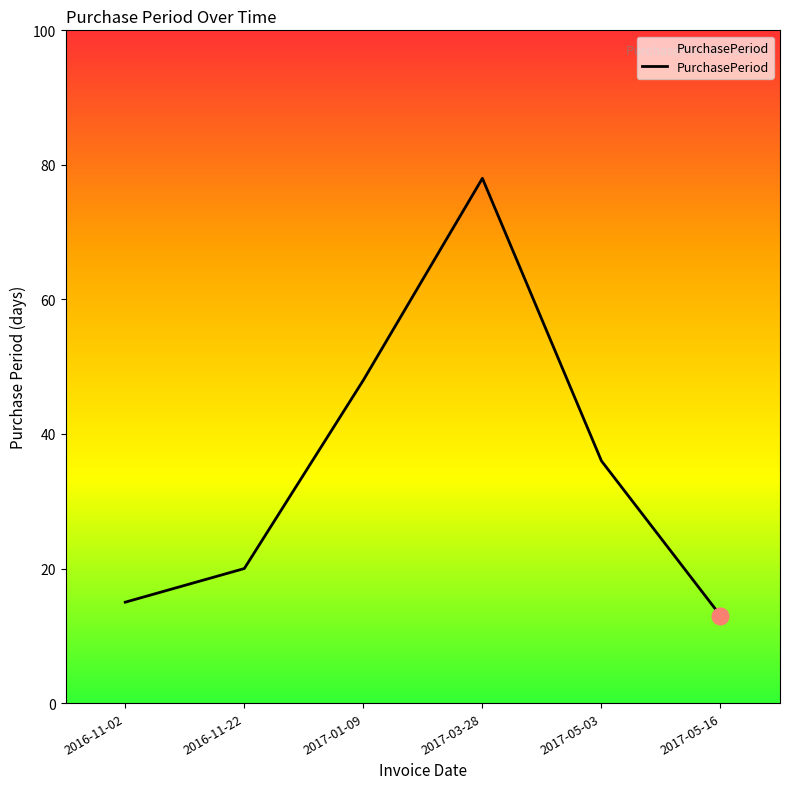

List the labels in order of value, smallest first.

2017-05-16, 2016-11-02, 2016-11-22, 2017-05-03, 2017-01-09, 2017-03-28